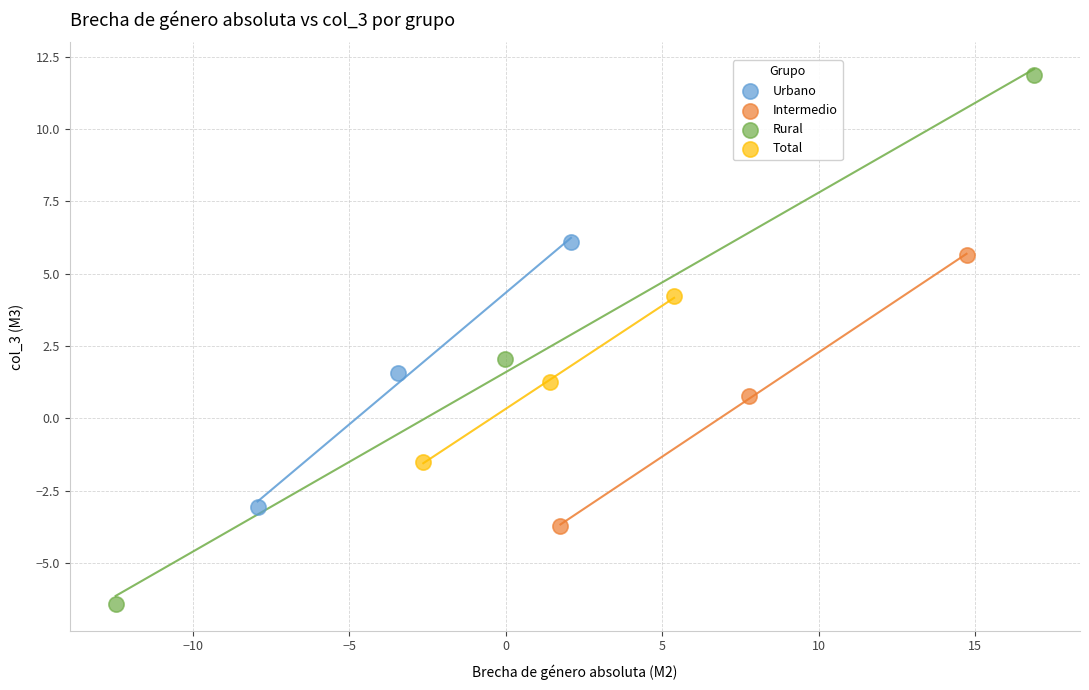

Which series reaches the minimum Y coordinate?

Rural